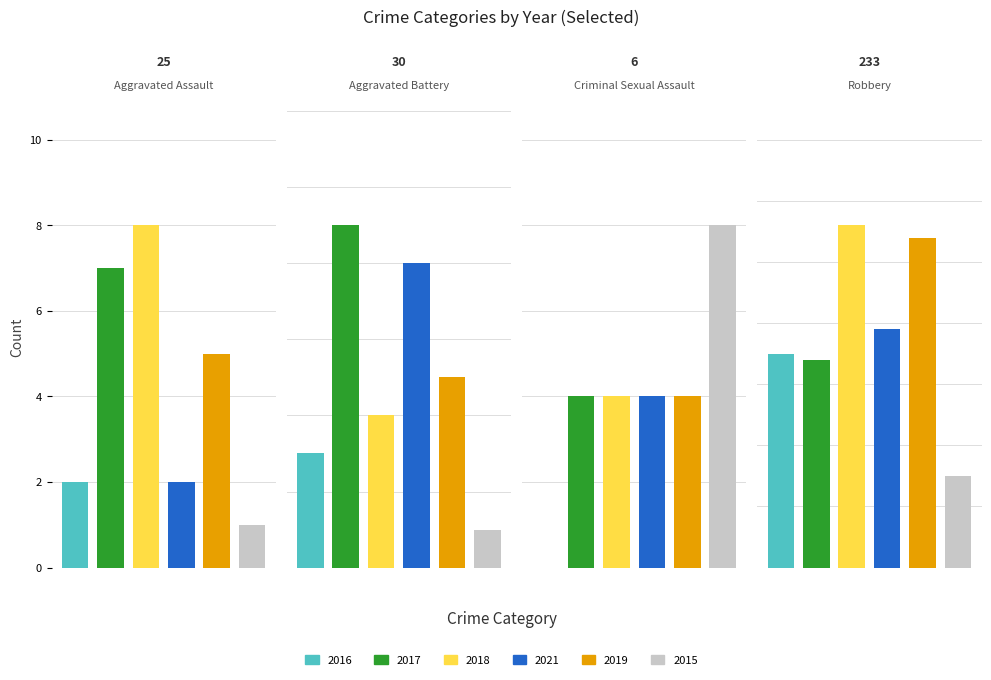

How many data points in 2017 are less than 9?

2